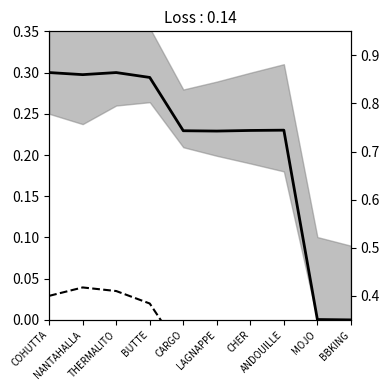

How many interior local valleys does the col_5 (normalized) series have?

2